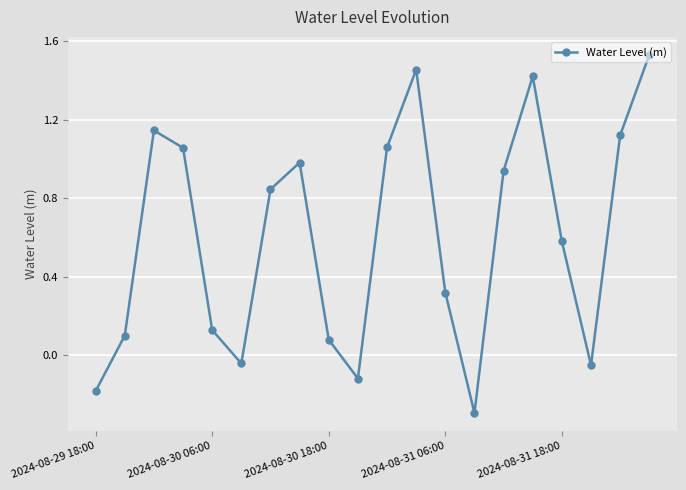

What is the difference between the second highest and minimum values?

1.7